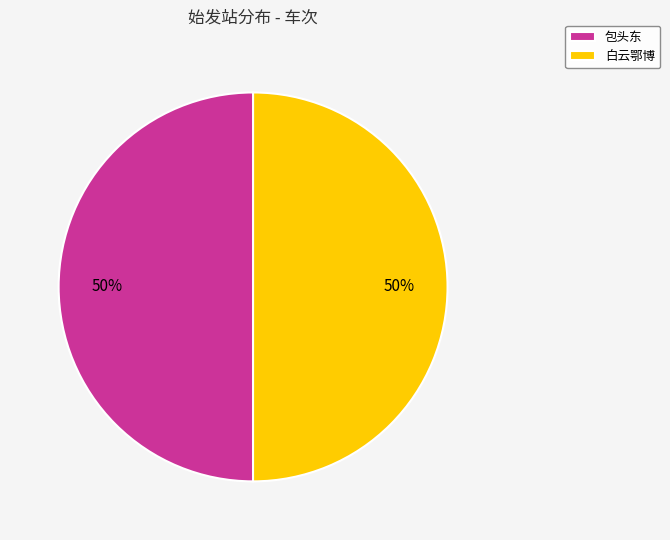

Do 包头东 and 白云鄂博 together represent more than half of the pie?

Yes